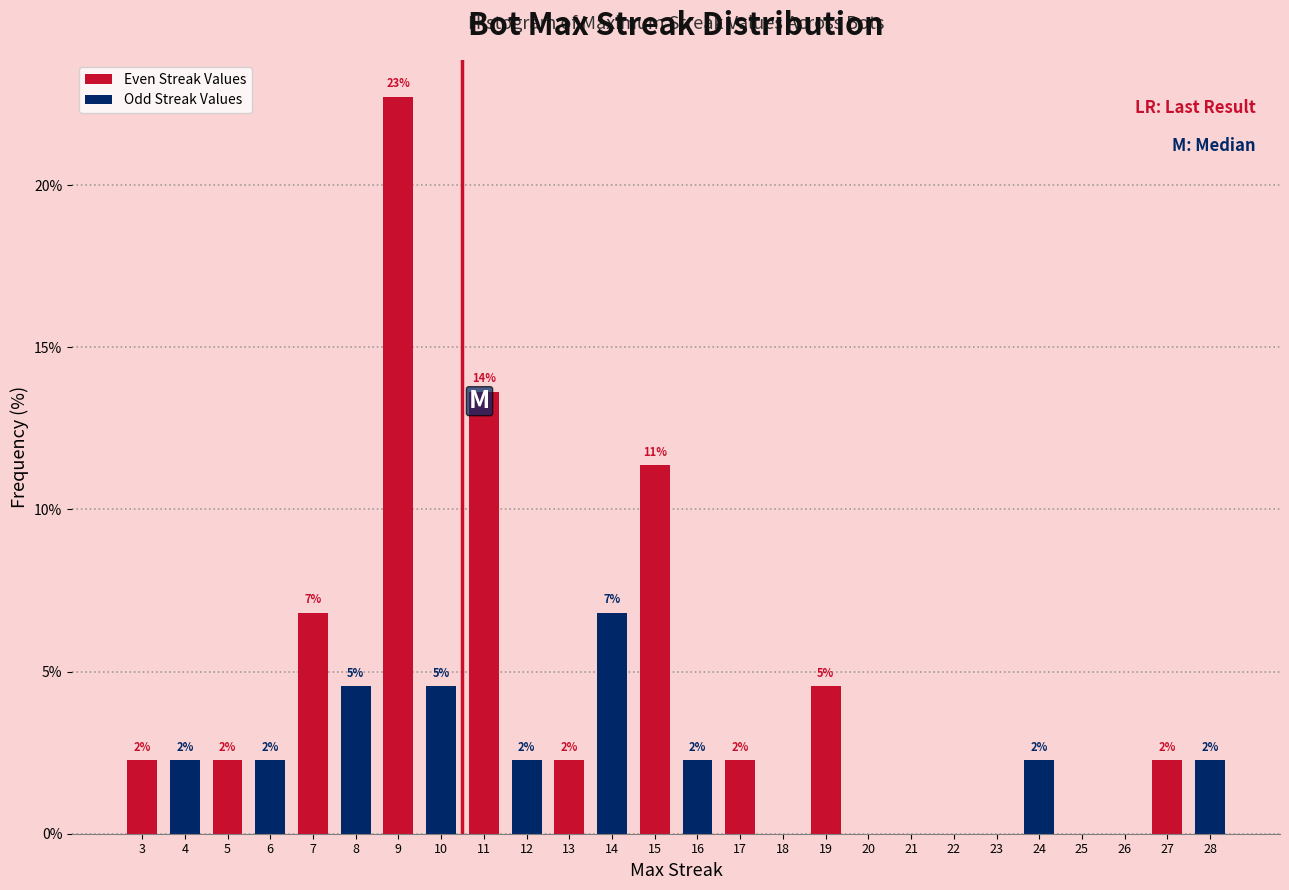

What are all the series names shown in the legend?

Even Streak Values, Odd Streak Values